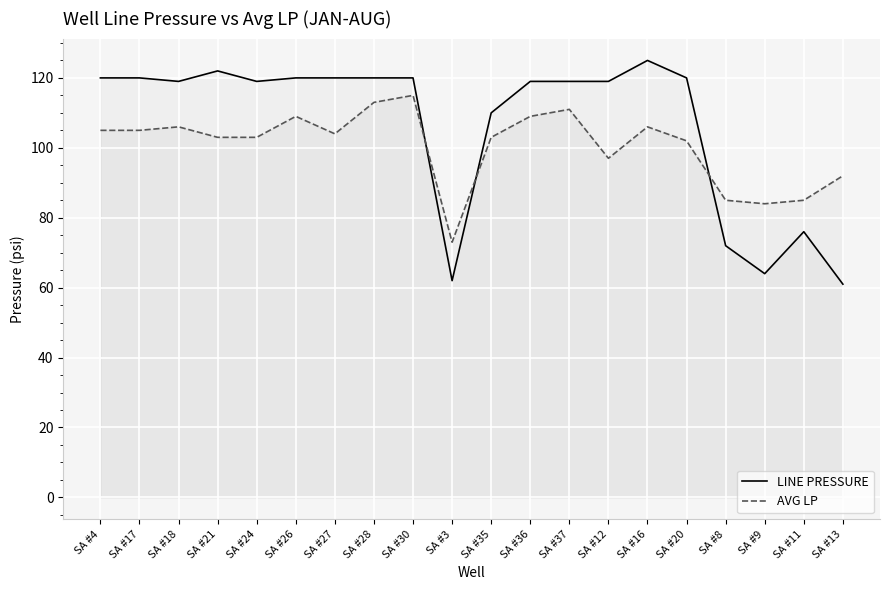

True or false: AVG LP has more than 1 points higher than both neighbors.

True